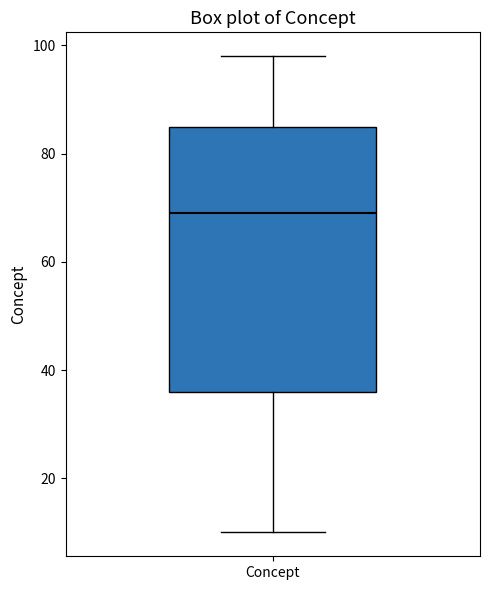

Transcribe this box plot: give where the median line is, the range the box spans, and where the two whiskers end, as read against the y-axis. The values are not printed on the chart, so give them approximately, as read against the axis.

median 70, box 36 to 86, whiskers 10 to 98